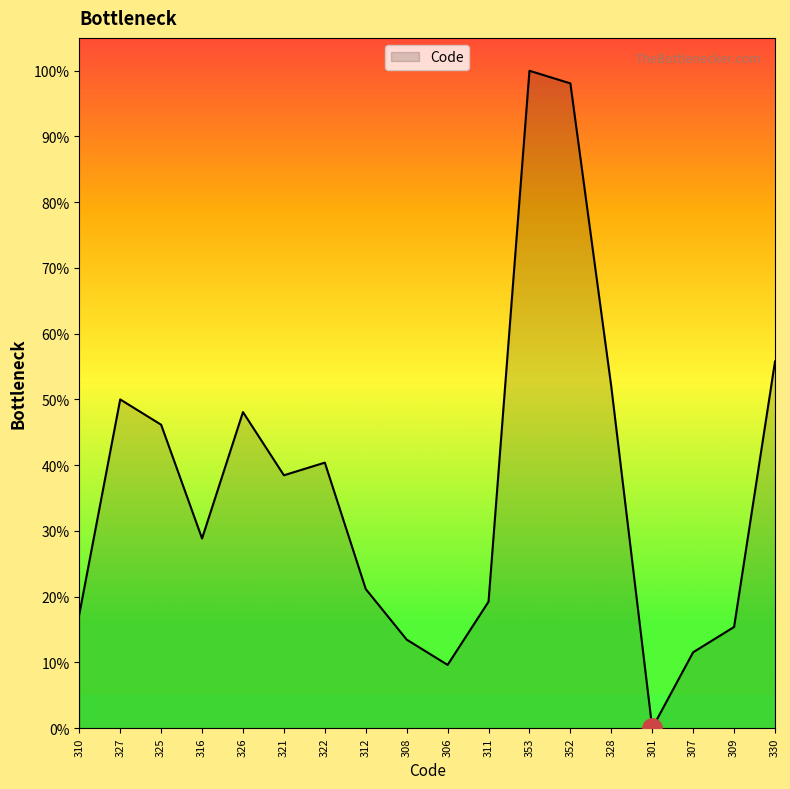

What is the change in value from 321 to 352?

+59.6